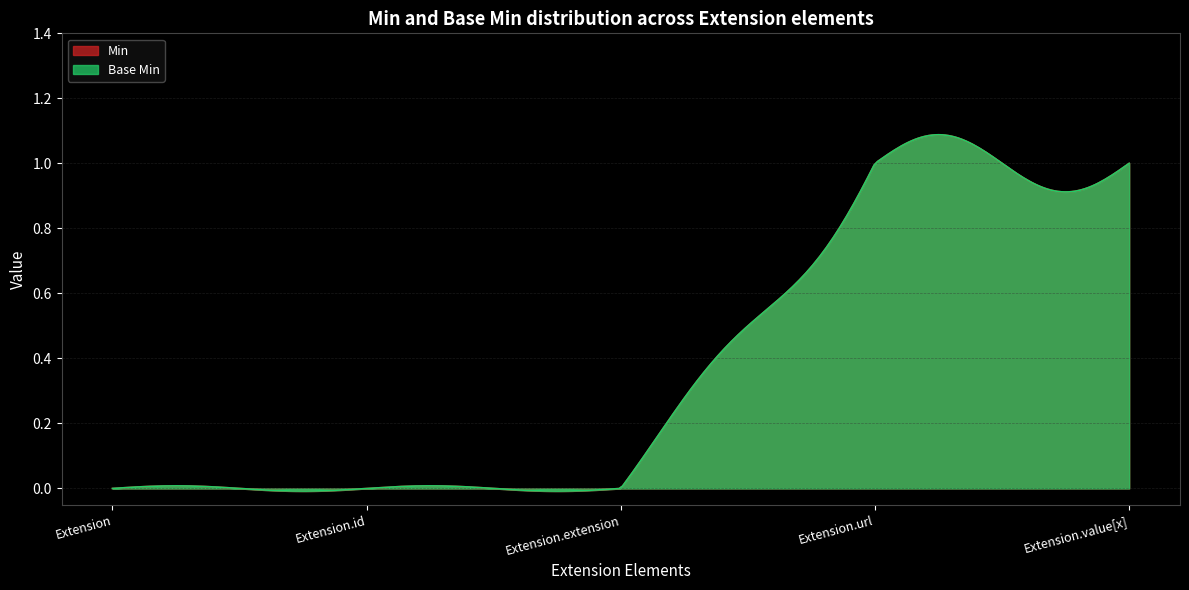

Reading left to right, list all the values displayed in this chart.

Min: 0	0	0	1	1
Base Min: 0	0	0	1	1